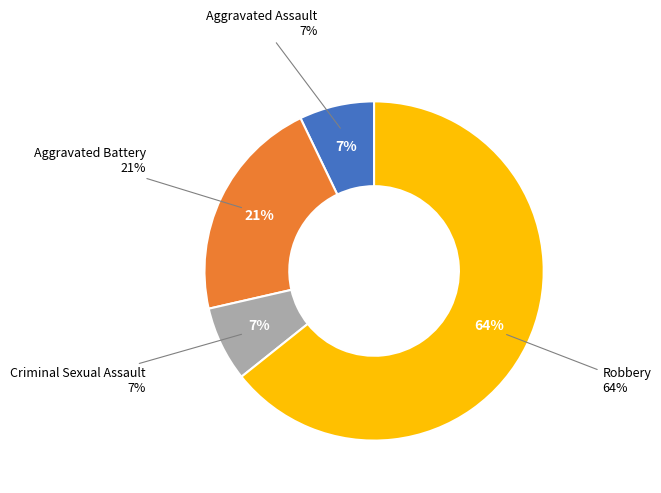

How many segments does this pie chart have?

4